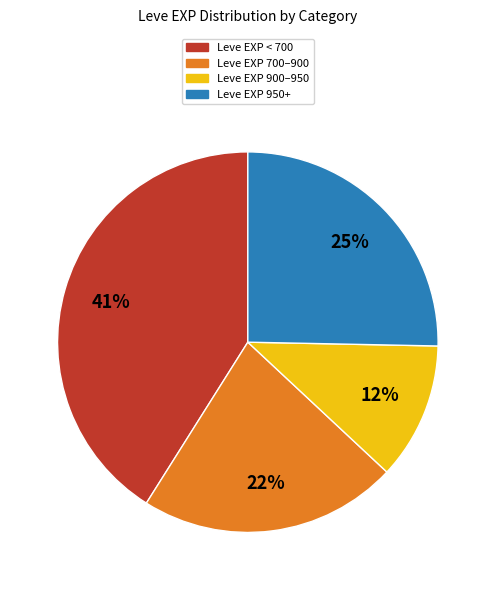

Is there a majority slice in this chart?

No